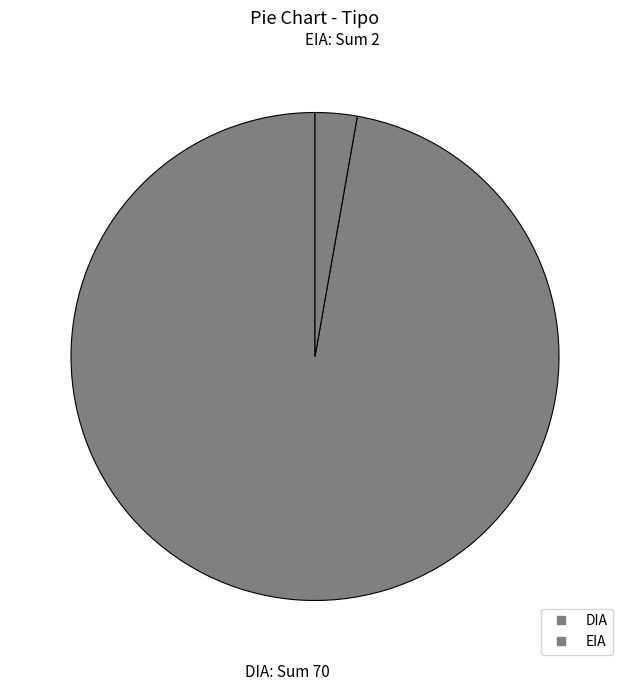

Which has a higher value, DIA or EIA?

DIA